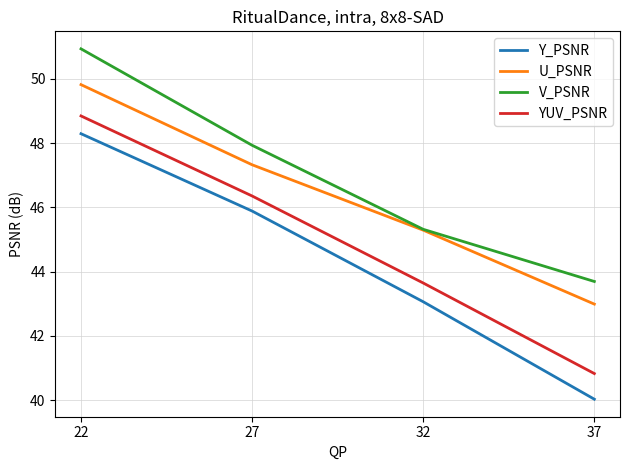

Which label corresponds to the largest value in the chart?

22